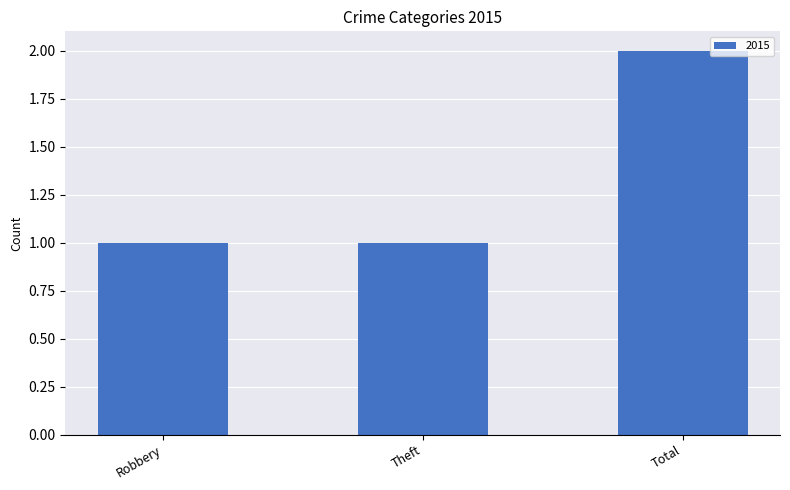

How many series are shown in this chart?

1